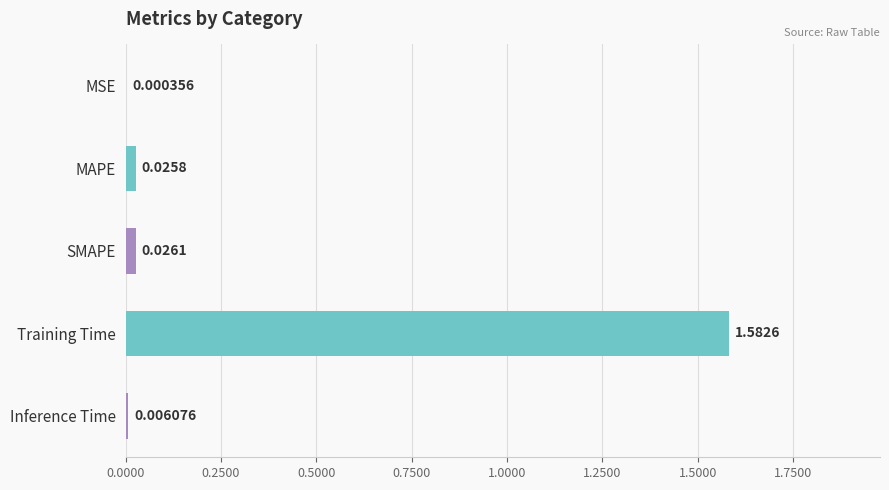

Between Inference Time and MSE, which is larger?

Inference Time